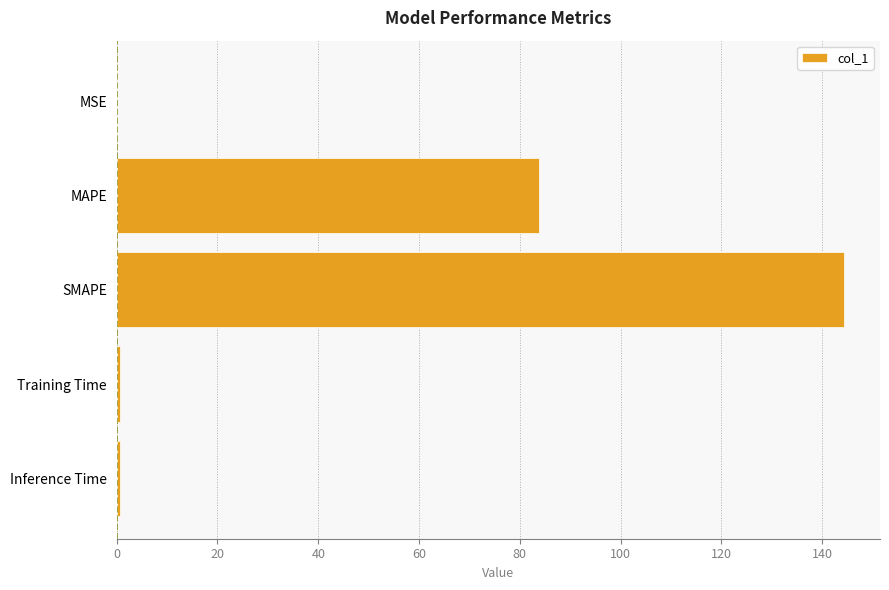

At which label is the value closest to 72?

MAPE